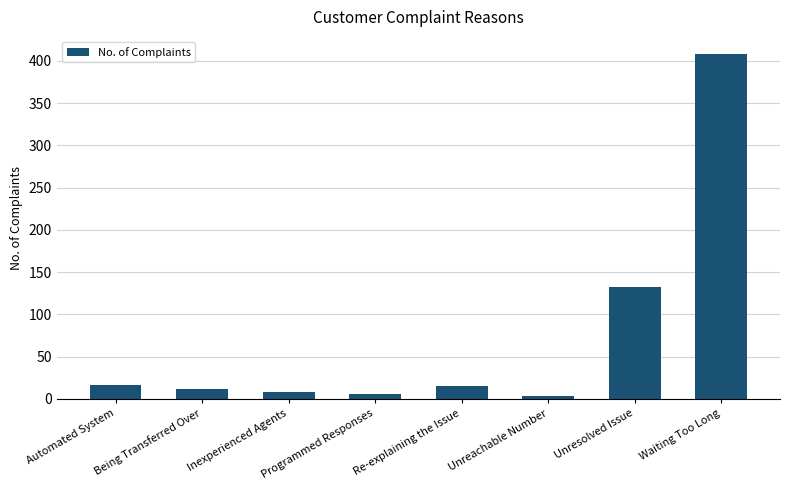

What is the average value?

75